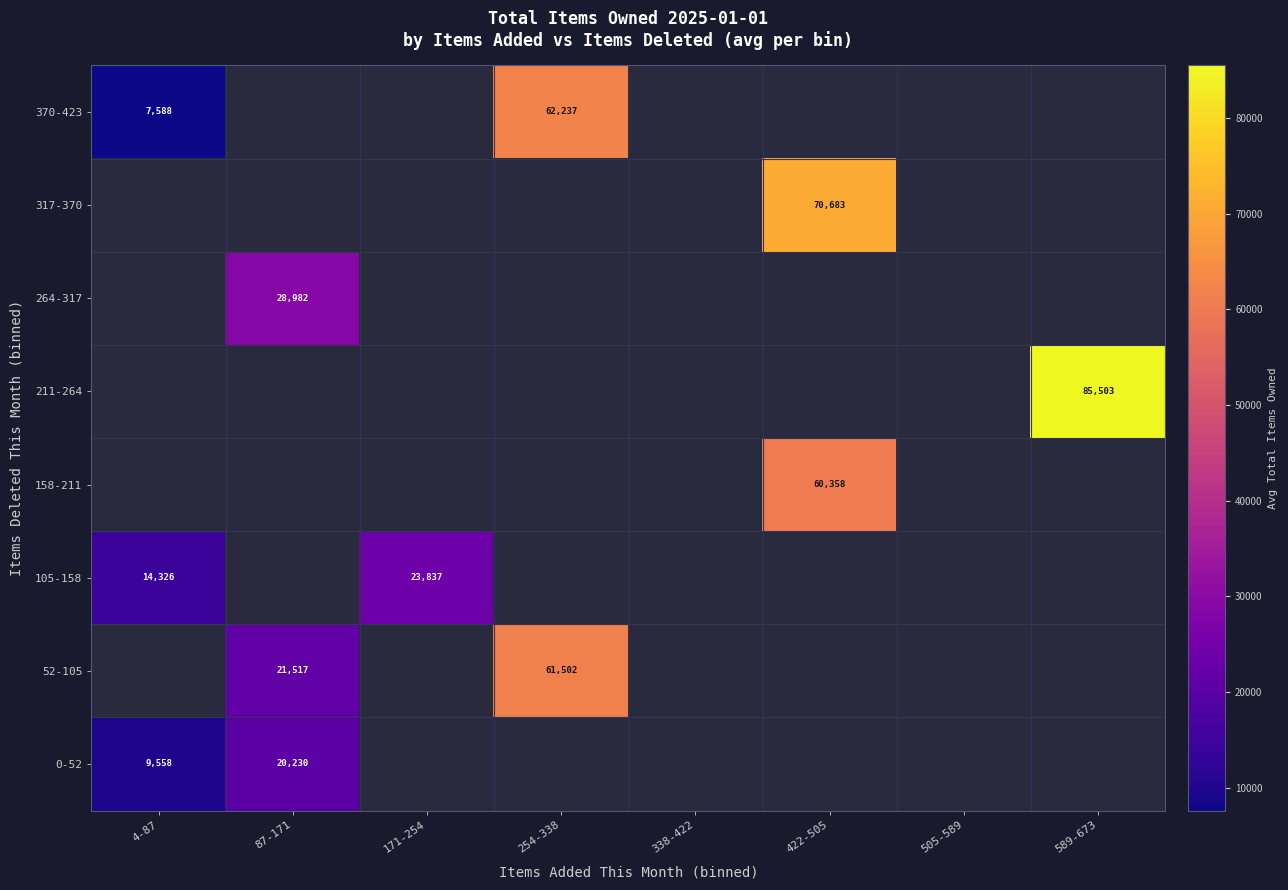

How many categories are shown in the chart?

8